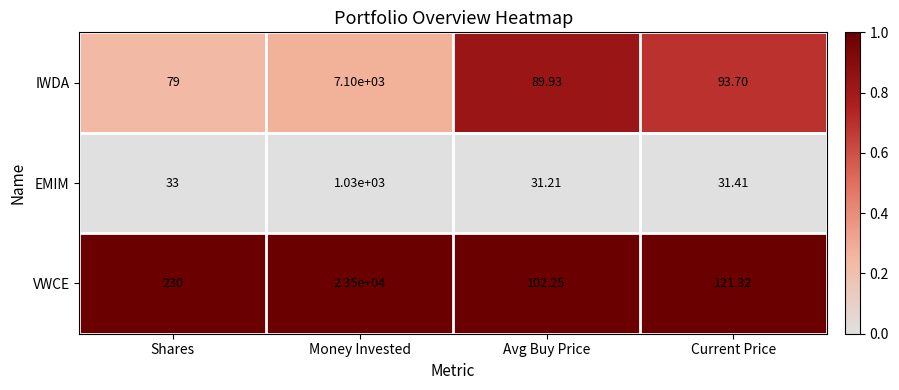

Rank the series by their maximum value, from highest to lowest.

VWCE, IWDA, EMIM